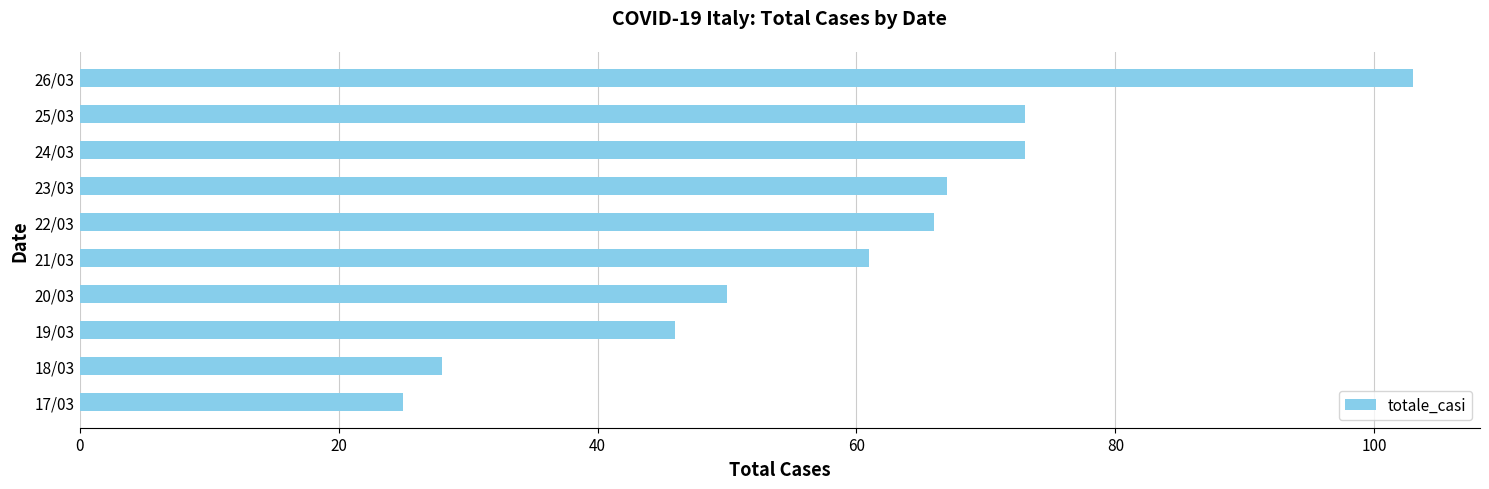

What is the sum of all values?

592